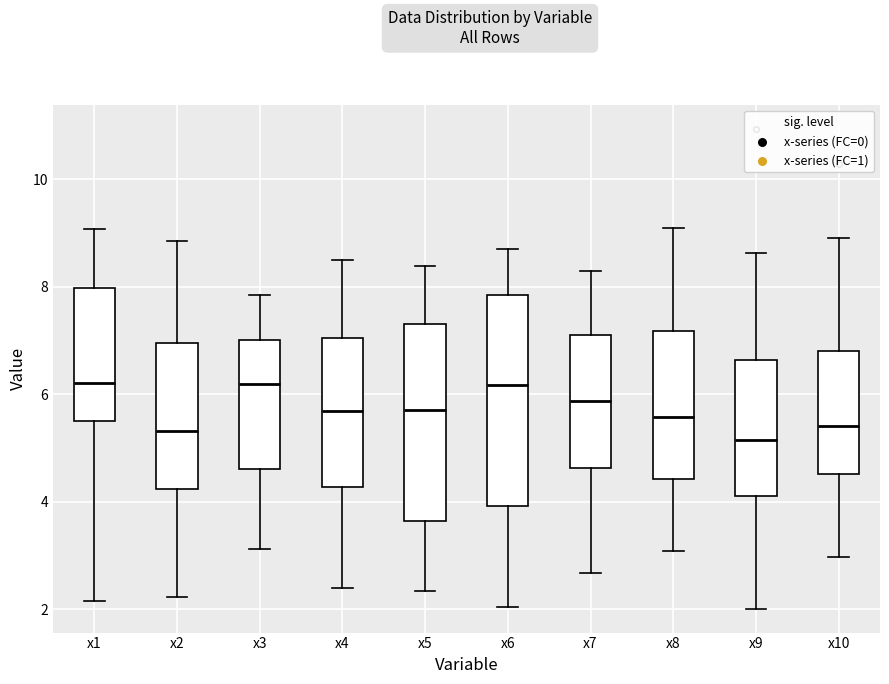

Where is the upper edge of the box for x6 on the y-axis? The values are not printed on the chart, so give them approximately, as read against the axis.

7.8